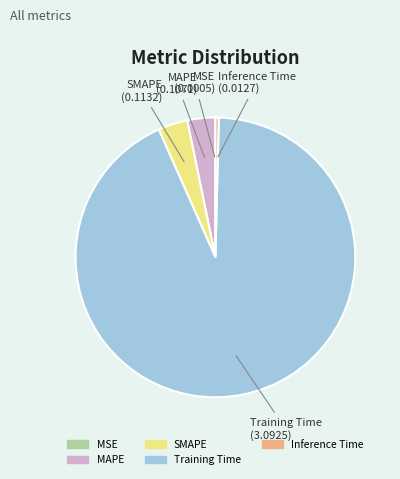

Does SMAPE account for over 50% of the chart?

No